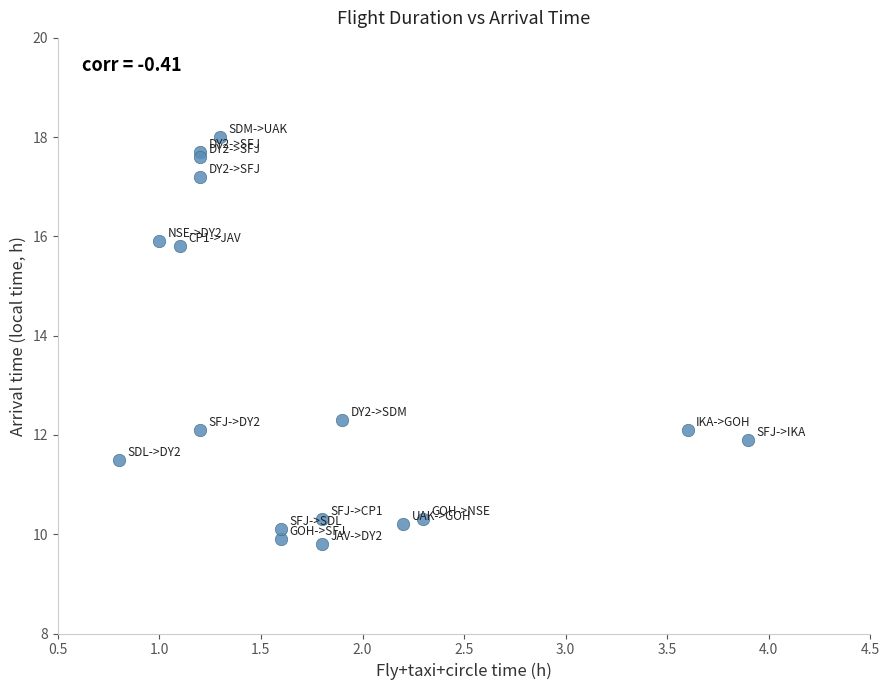

What Y value in the scatter plot is closest to 13?

12.3